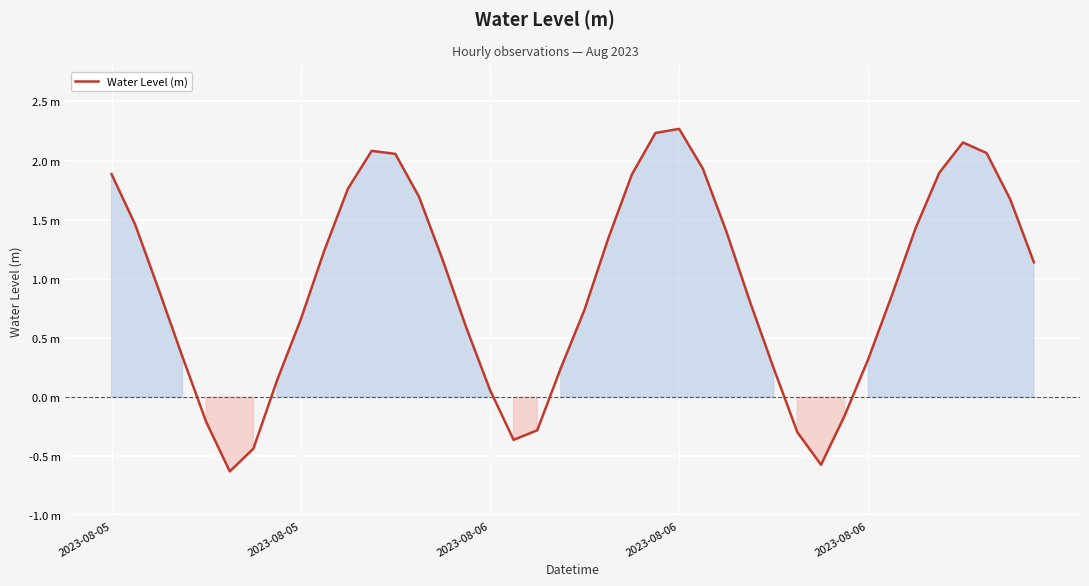

Which category has the lowest value across all series?

5